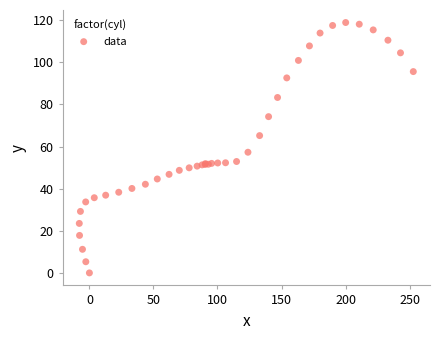

What Y value in the scatter plot is closest to 59?

57.3